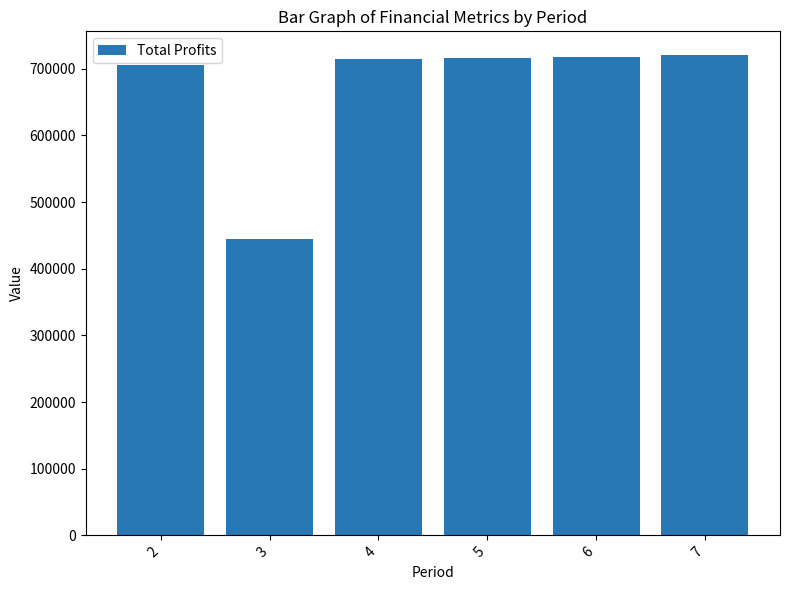

Is it true that the value at 2 is 171115.9?

False